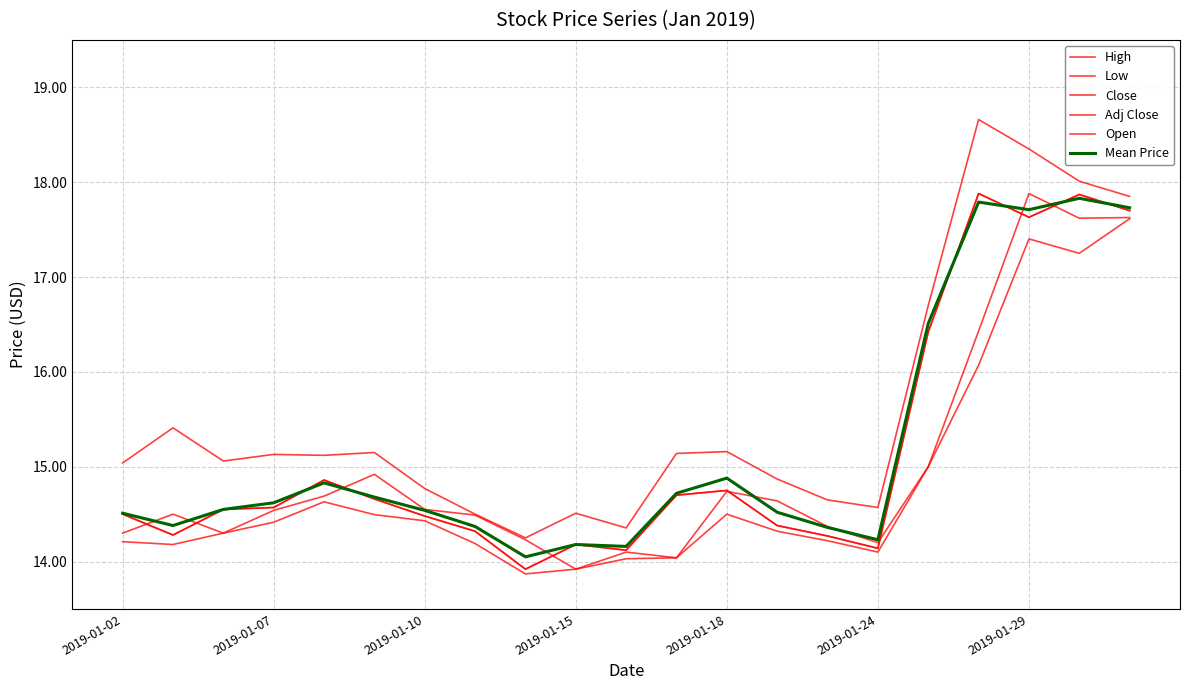

Is this an area chart (filled region under the line)?

No